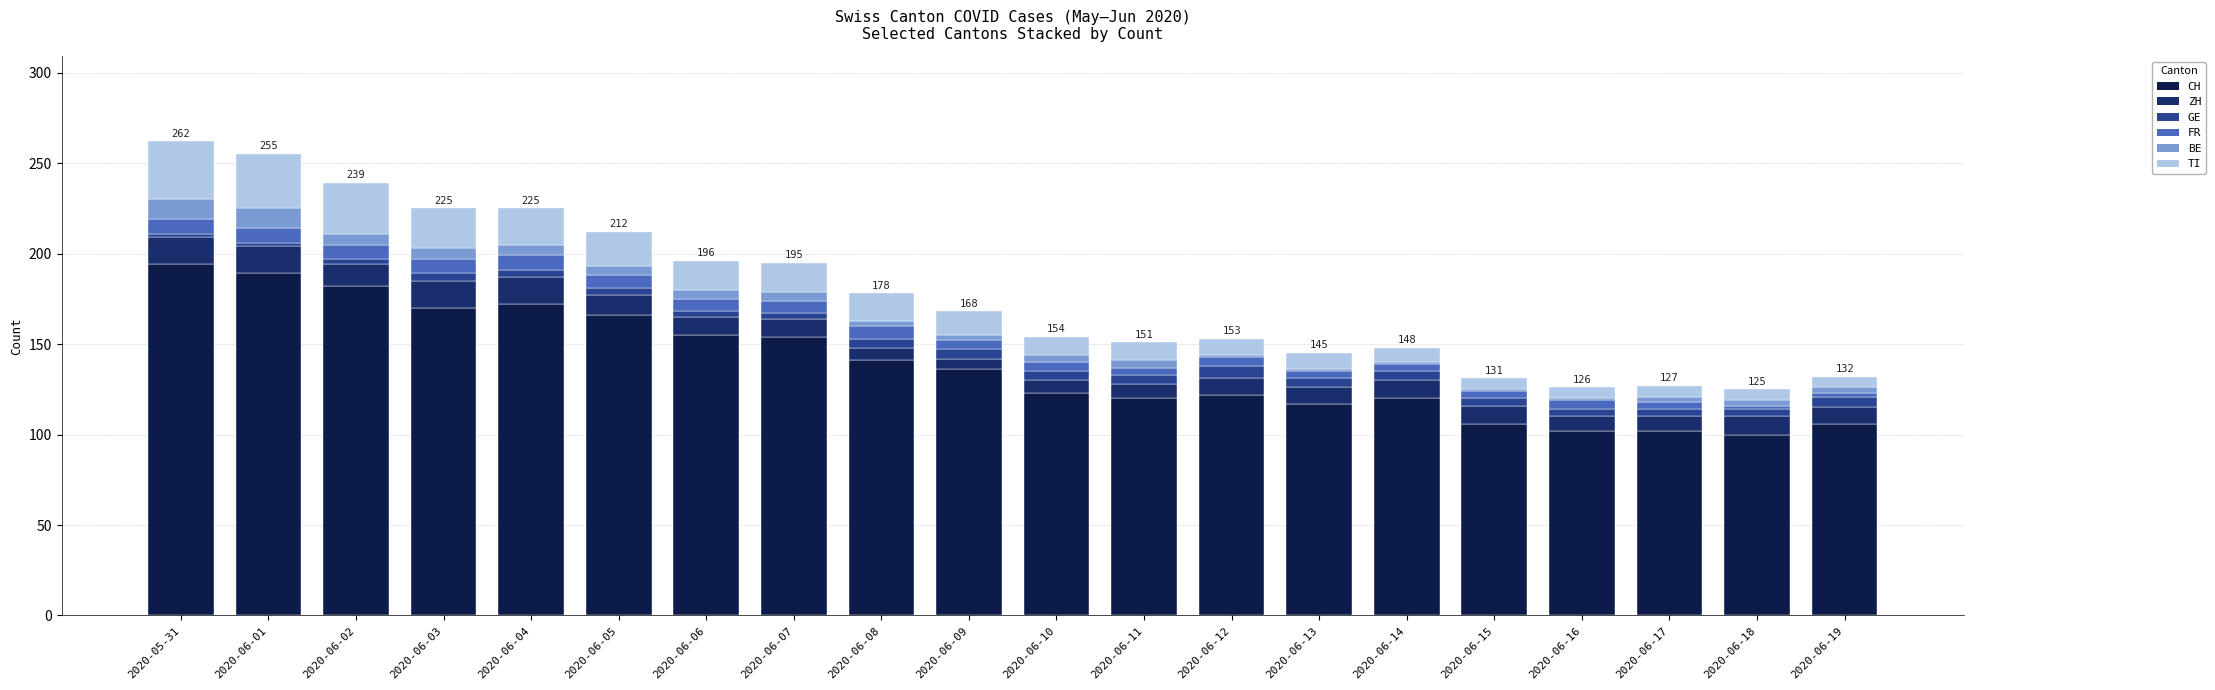

What is the sum of all CH values?

2777